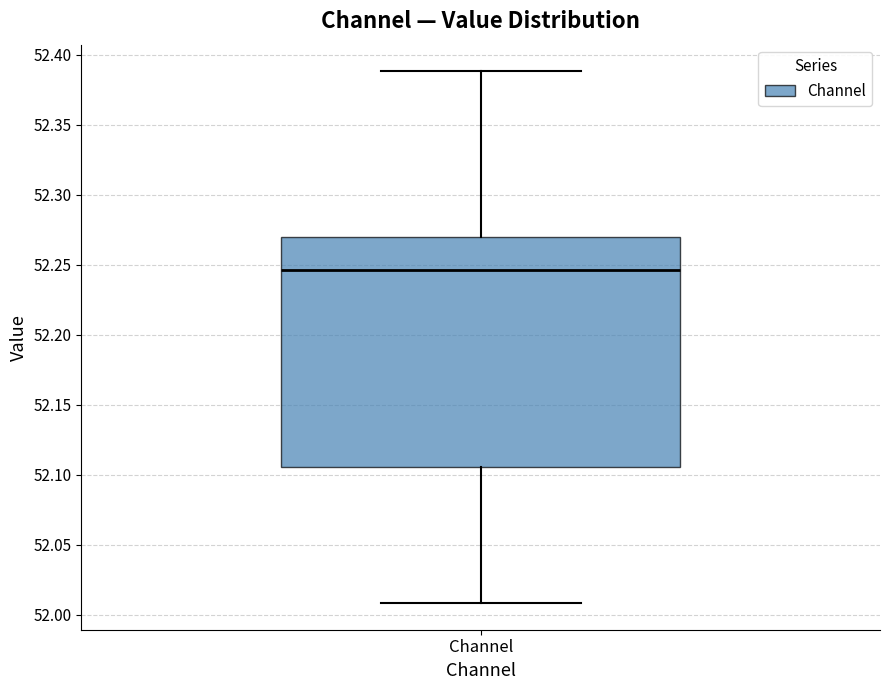

Read this box plot against the y-axis: the position of the median line, the range covered by the box, and the ends of both whiskers. The values are not printed on the chart, so give them approximately, as read against the axis.

median 52.245, box 52.105 to 52.270, whiskers 52.010 to 52.390